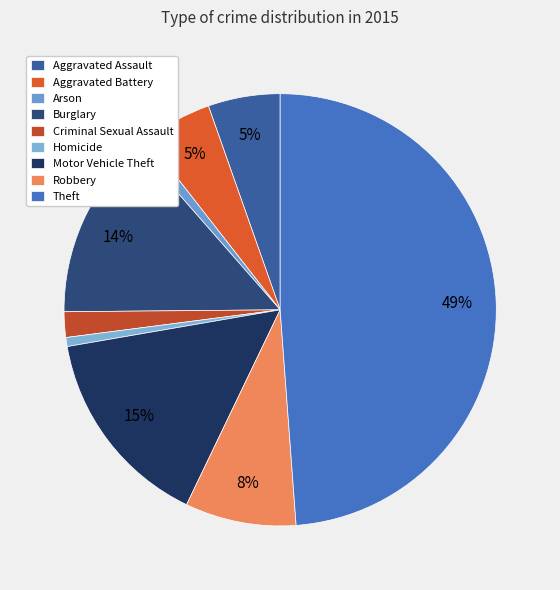

To the nearest percent, what portion does Criminal Sexual Assault represent?

2%